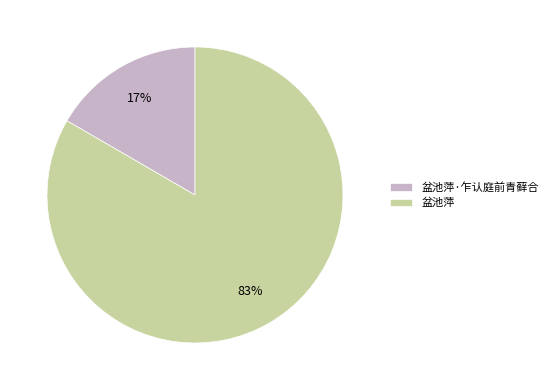

To the nearest percent, what percentage of the pie is 盆池萍·乍认庭前青藓合?

17%